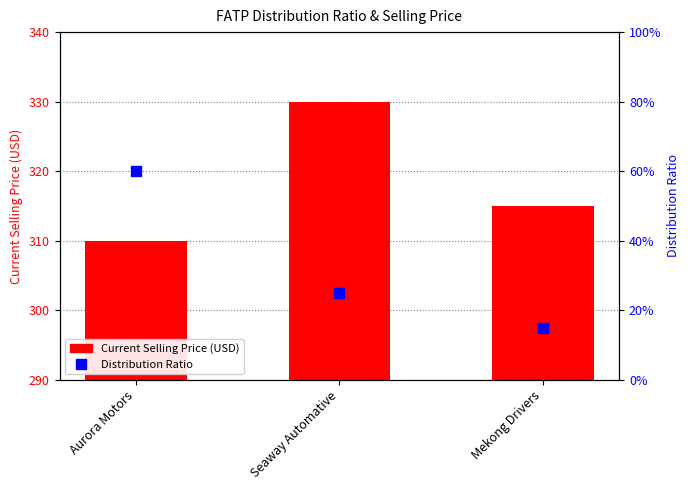

What is the total value across all series at Aurora Motors?

310.6